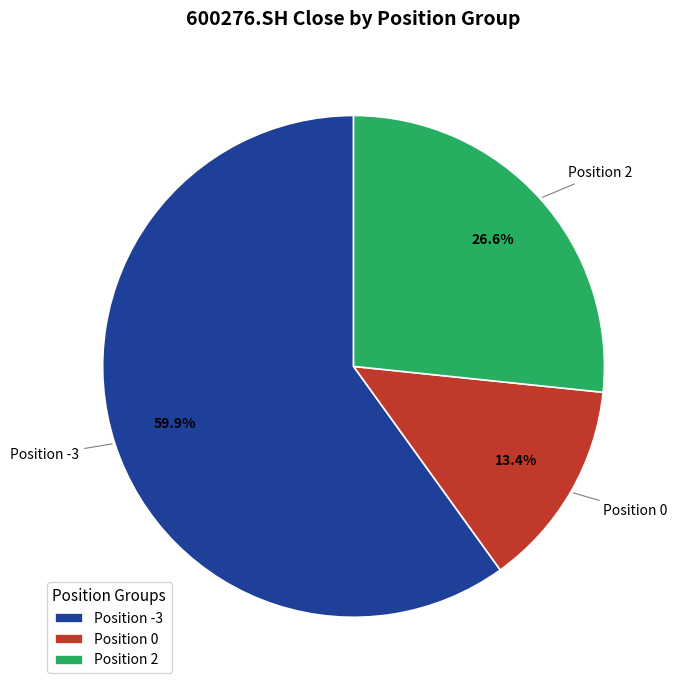

Is the sum of Position 2 and Position -3 greater than half?

Yes